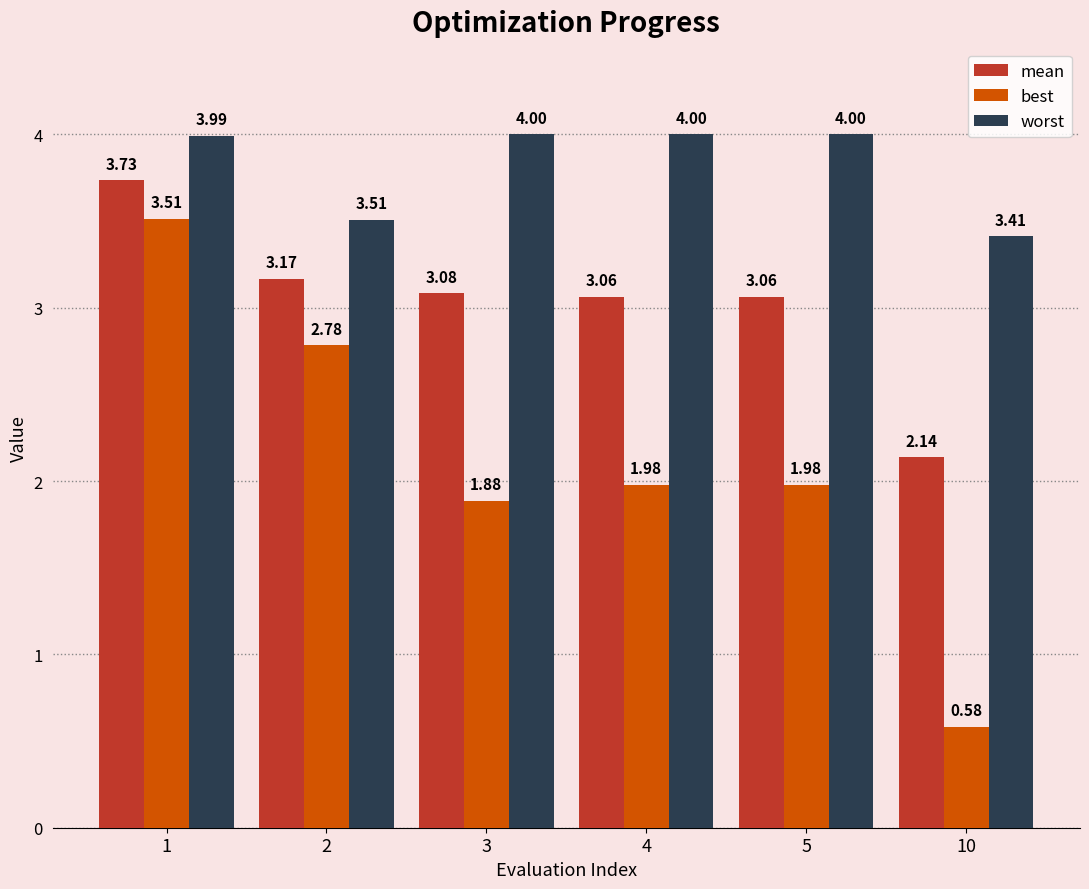

Which series changed the most between 3 and 5?

best